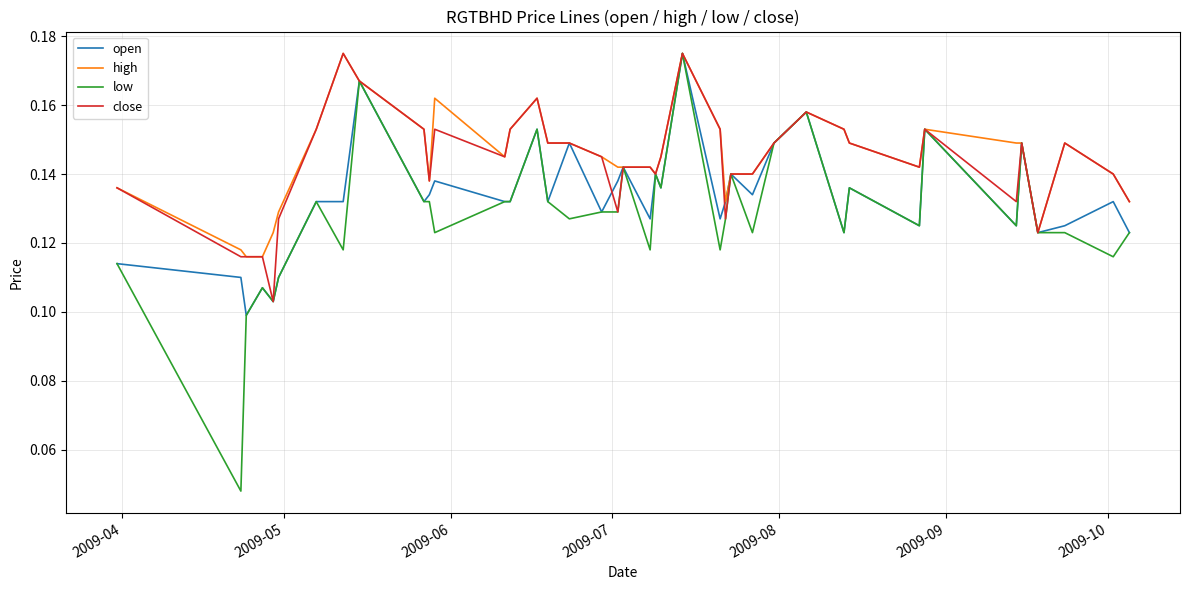

Which series has the largest range (max minus min)?

low